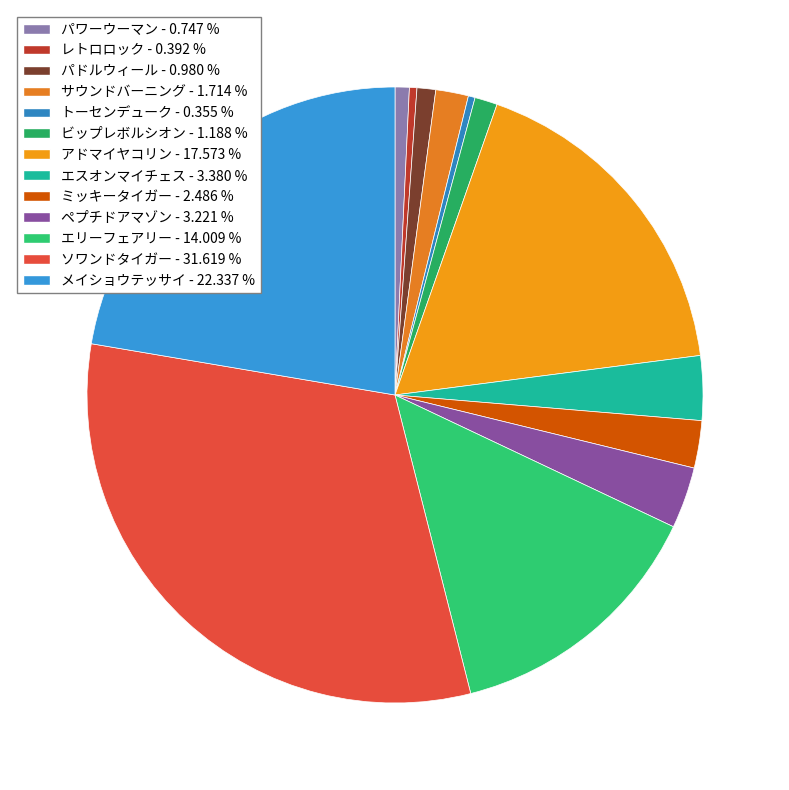

Does any single category account for the majority?

No